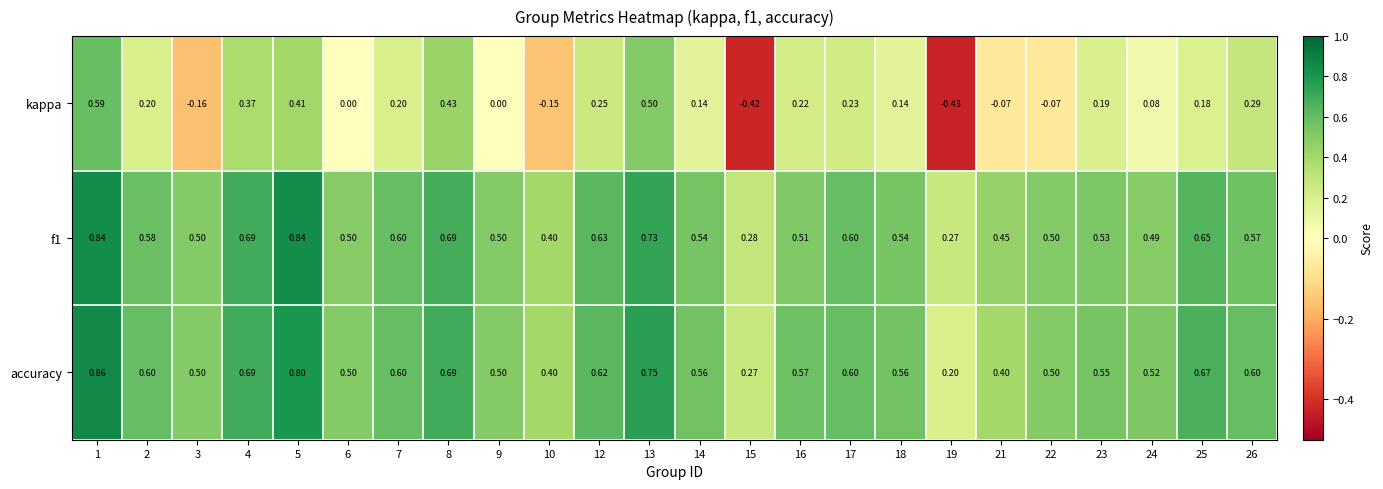

Which series has the largest total across all categories?

accuracy